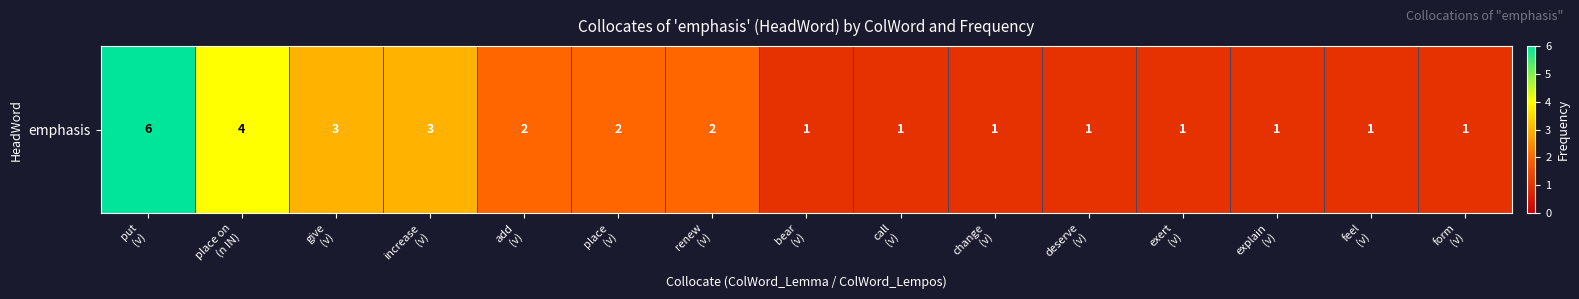

True or false: the data shows 2 at form
(v).

False